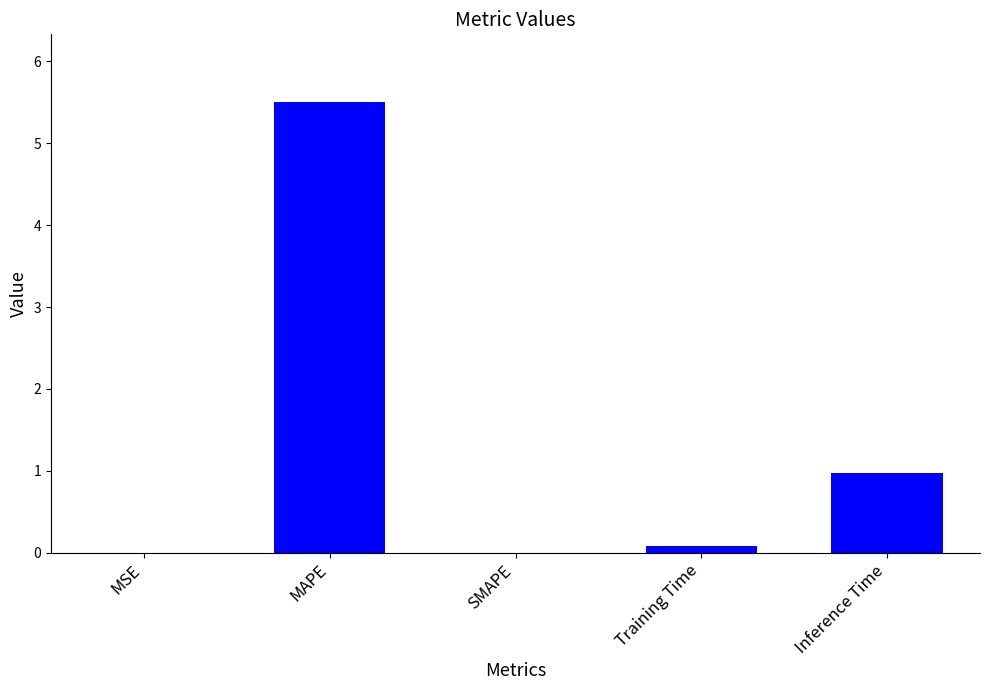

How many distinct data groups are displayed?

1